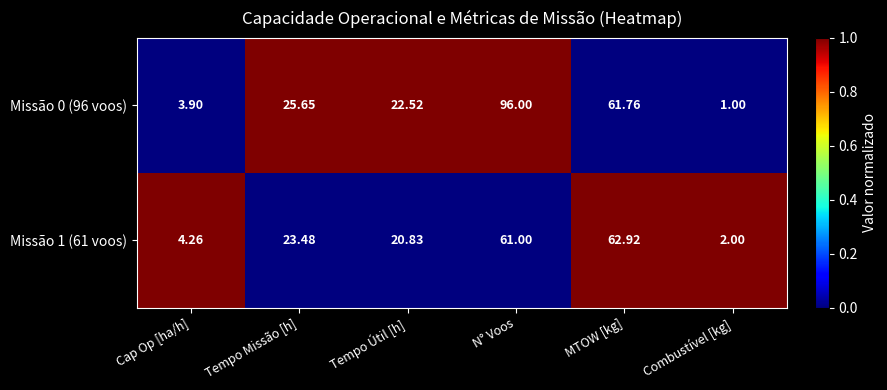

At which label does Missão 1 (61 voos) reach its minimum?

Combustível [kg]